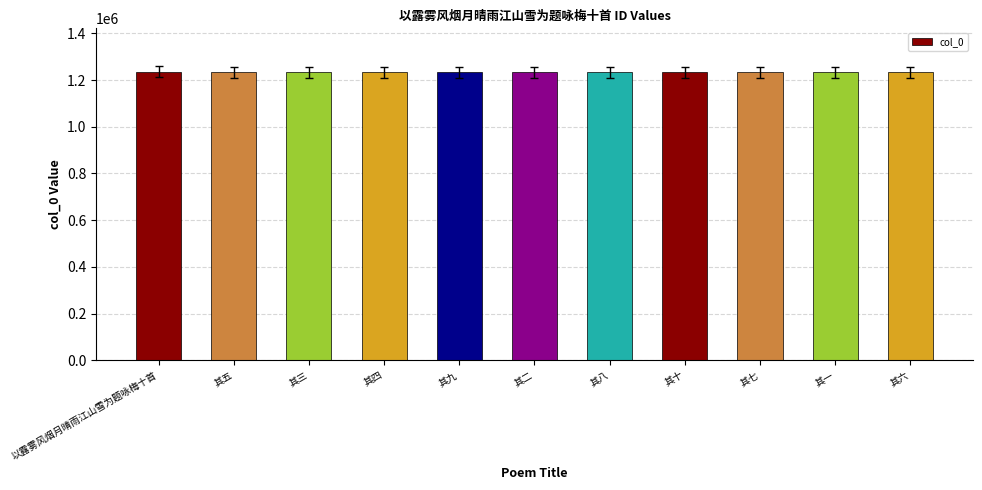

What is the label of the 5th bar from the right?

其八